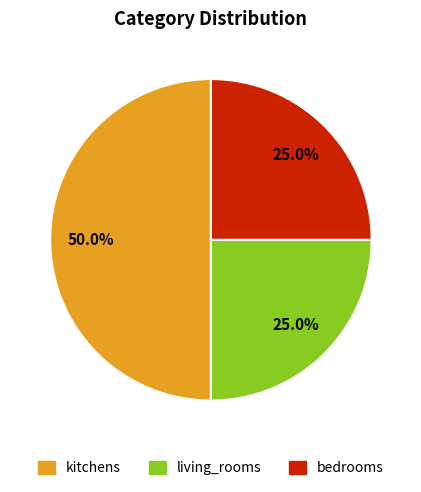

Does bedrooms account for over 50% of the chart?

No